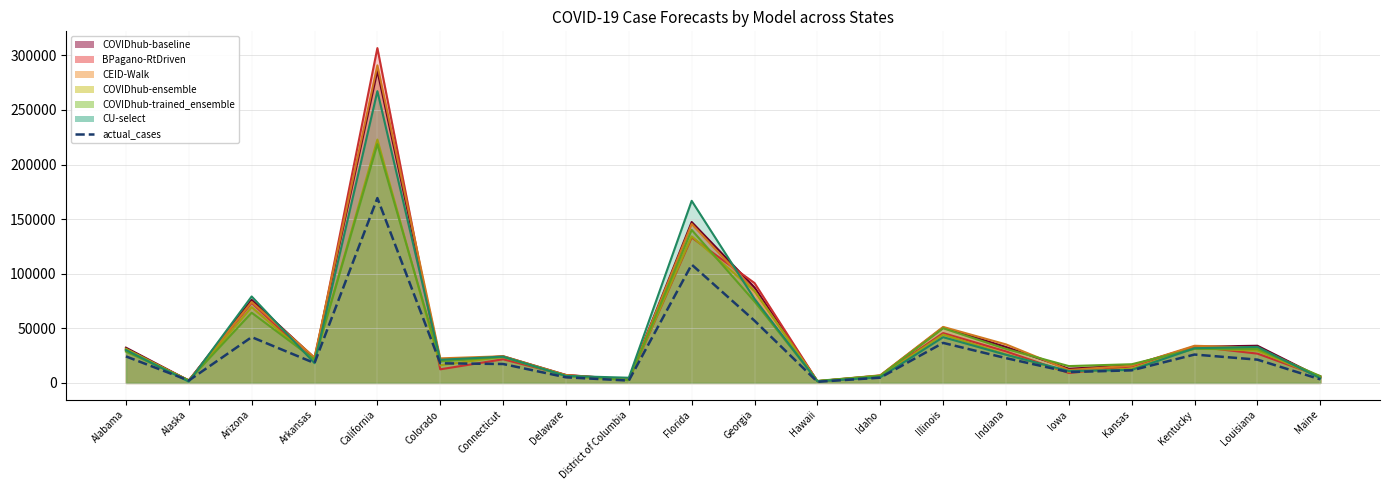

Rank the categories by value from lowest to highest.

Hawaii, District of Columbia, Alaska, Maine, Idaho, Delaware, Iowa, Kansas, Connecticut, Colorado, Arkansas, Louisiana, Indiana, Alabama, Kentucky, Illinois, Arizona, Georgia, Florida, California